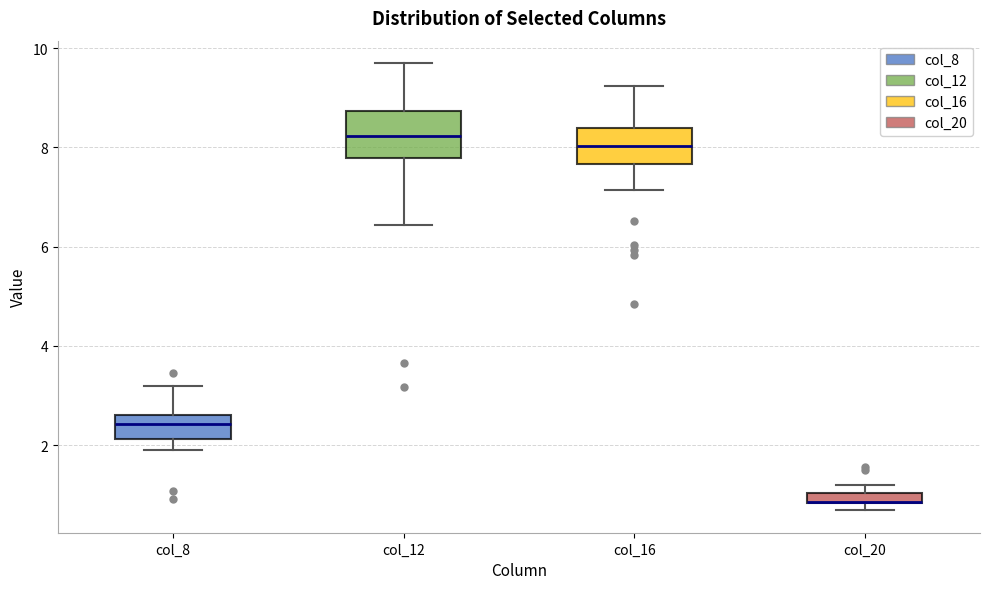

Comparing the boxes themselves (not the whiskers), which one is the tallest?

col_12